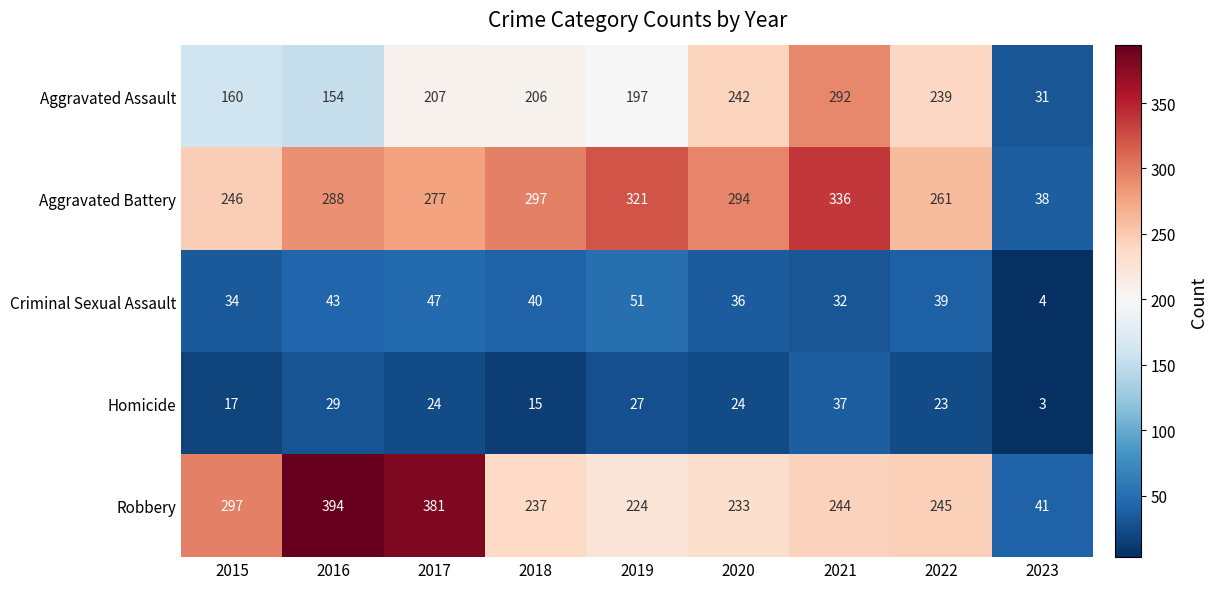

True or false: Robbery has a value of 224 at 2019.

True